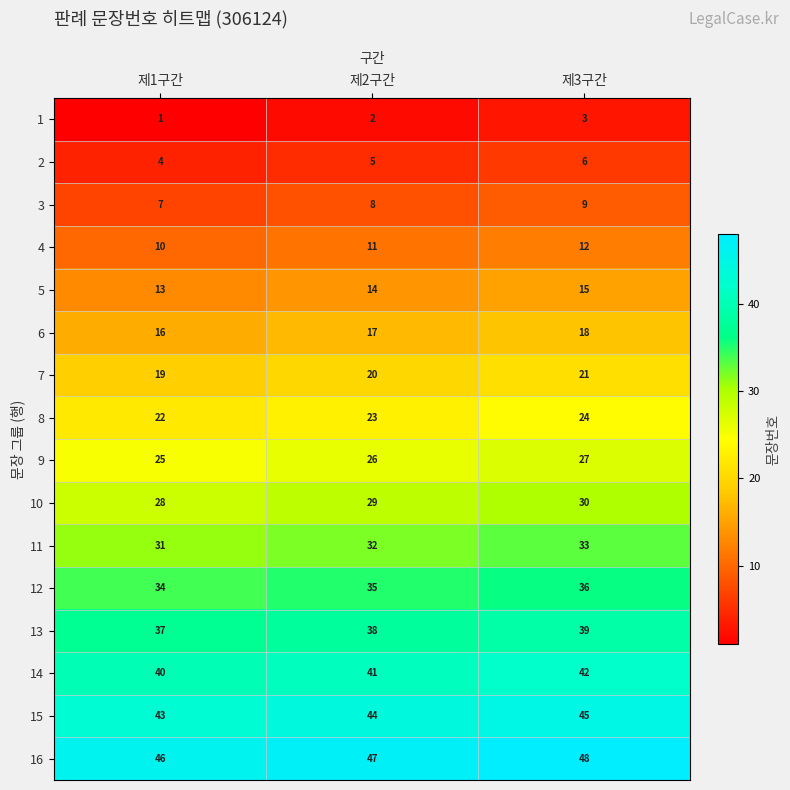

List the series in order of their peak value, highest first.

16, 15, 14, 13, 12, 11, 10, 9, 8, 7, 6, 5, 4, 3, 2, 1